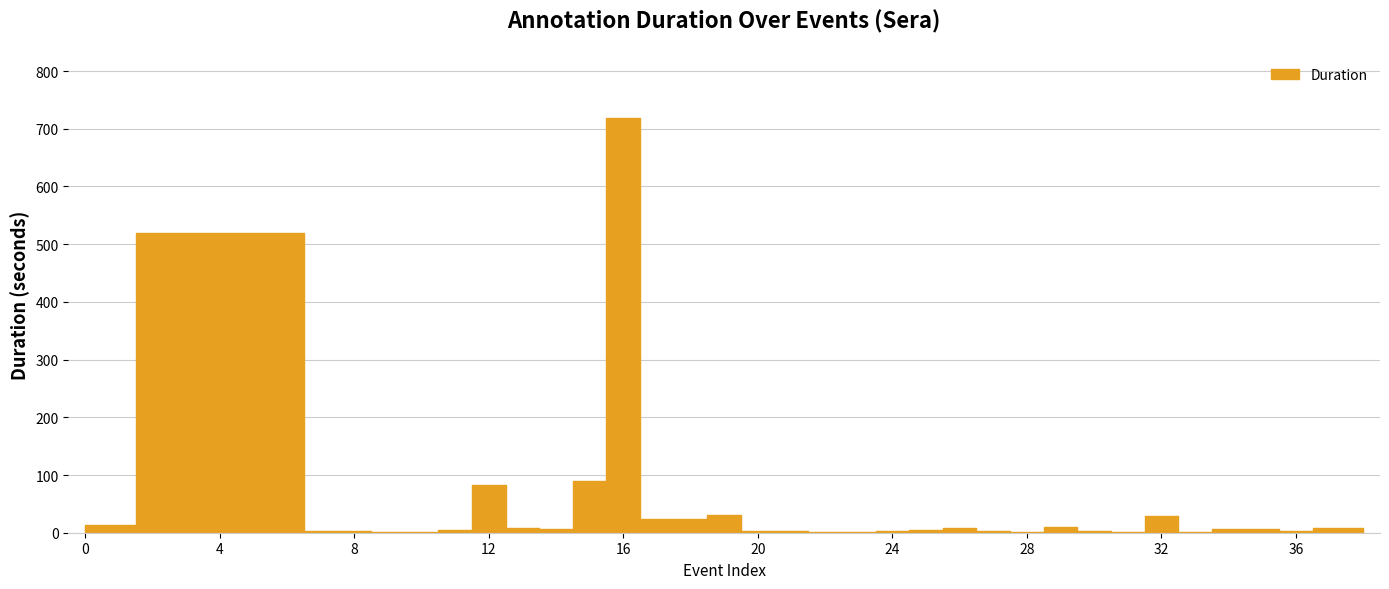

What is the change in value from 25 to 30?

-1.7